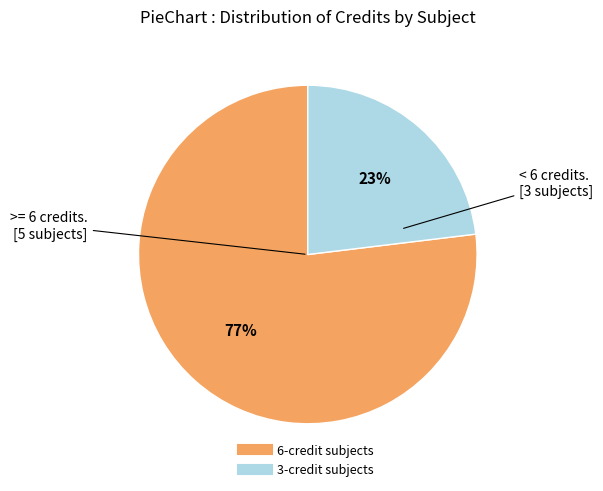

To the nearest percent, what is the average slice percentage?

50%